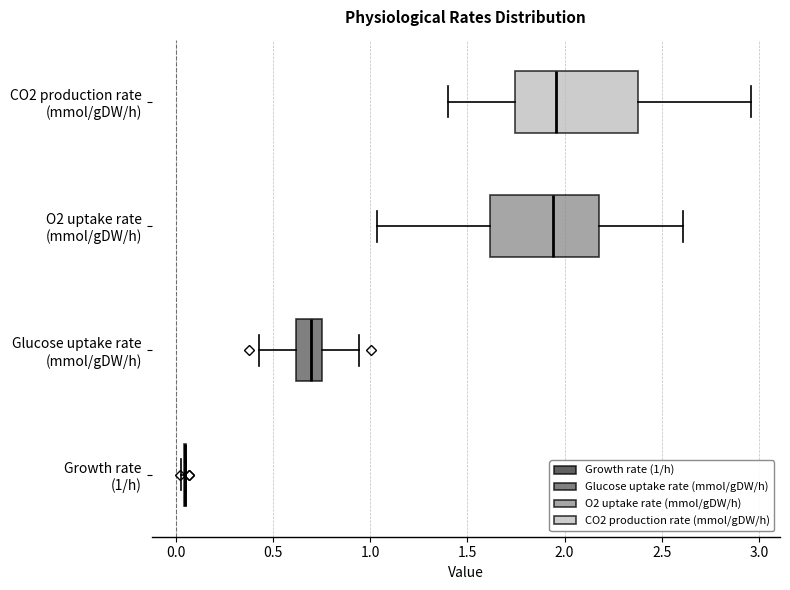

Where is the left edge of the box for CO2 production rate (mmol/gDW/h) on the x-axis? The values are not printed on the chart, so give them approximately, as read against the axis.

1.75